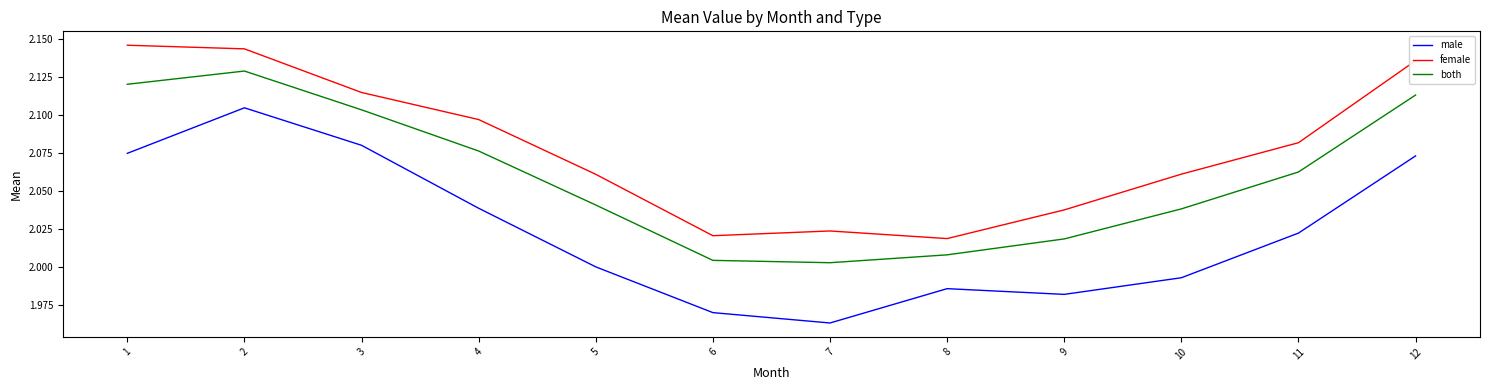

In both, how many points are lower than both neighbors (excluding endpoints)?

1